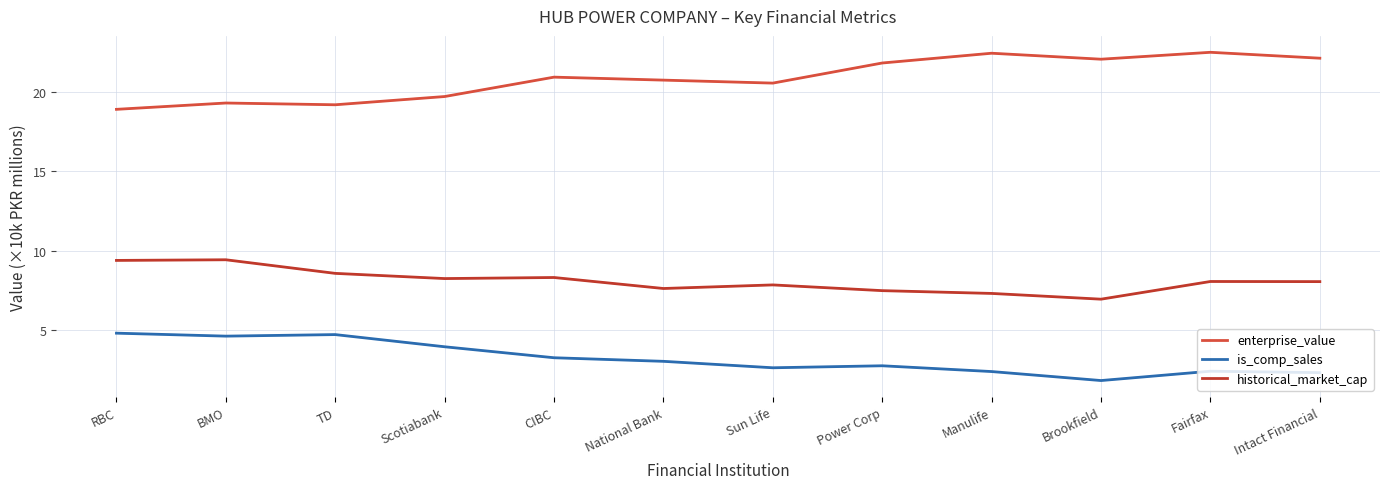

What is the difference between the historical_market_cap values at Manulife and Fairfax?

0.8